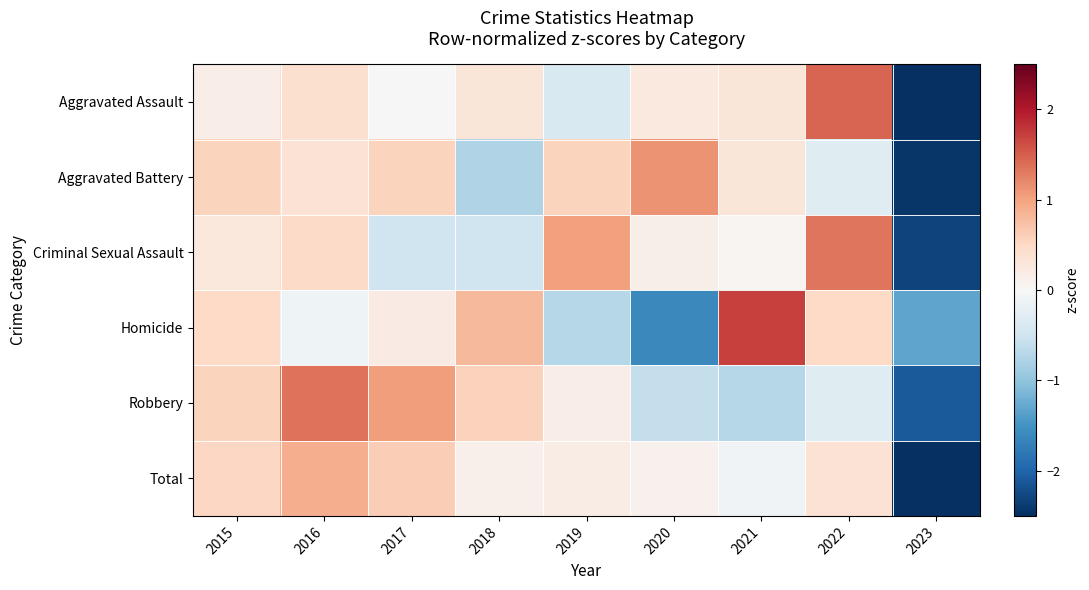

What is the difference between the highest and lowest values at 2016?

1.5